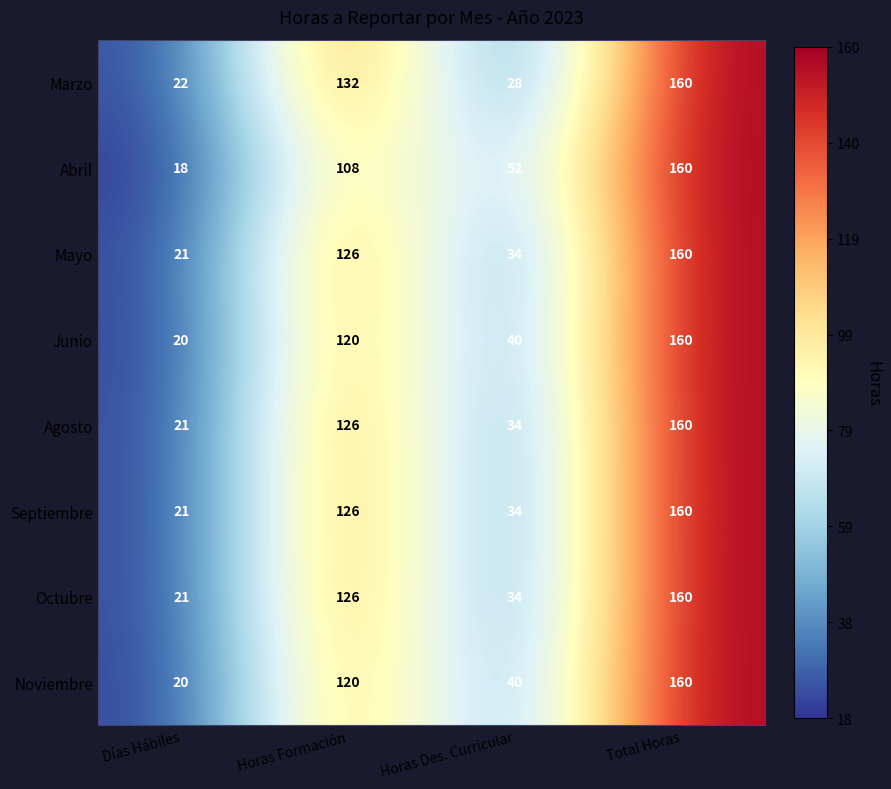

True or false: Agosto has a value of 34 at Horas Des. Curricular.

True